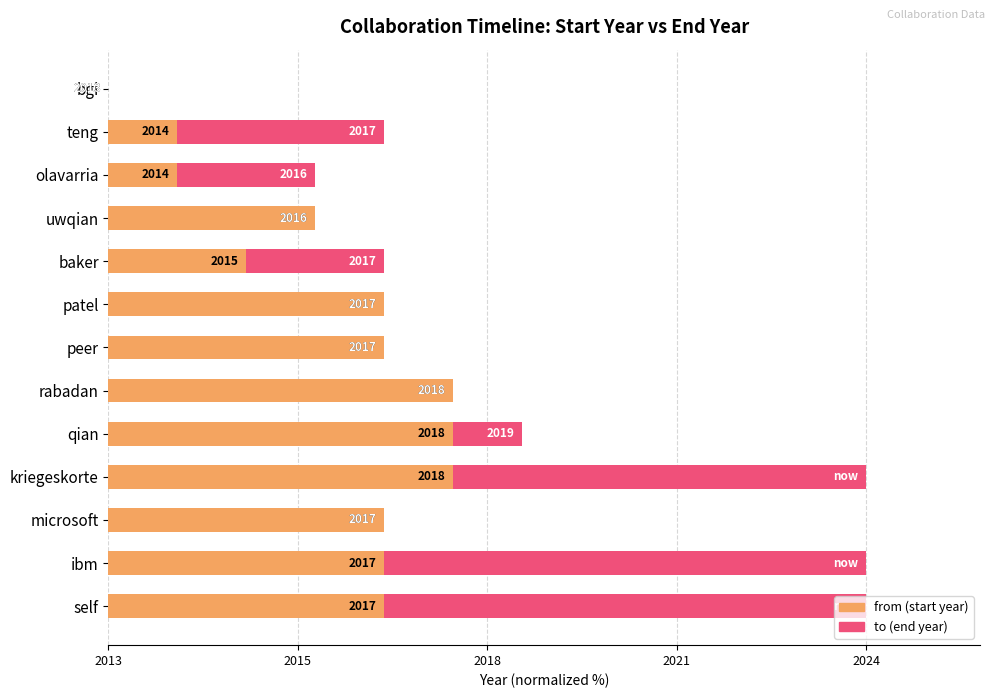

Are the bars horizontal?

Yes